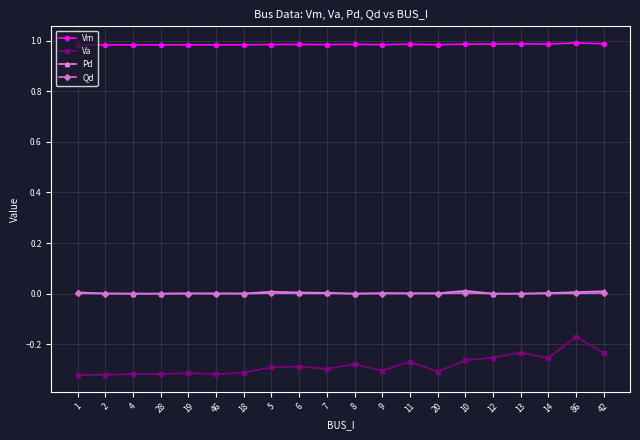

At which category is the sum across all series the highest?

86